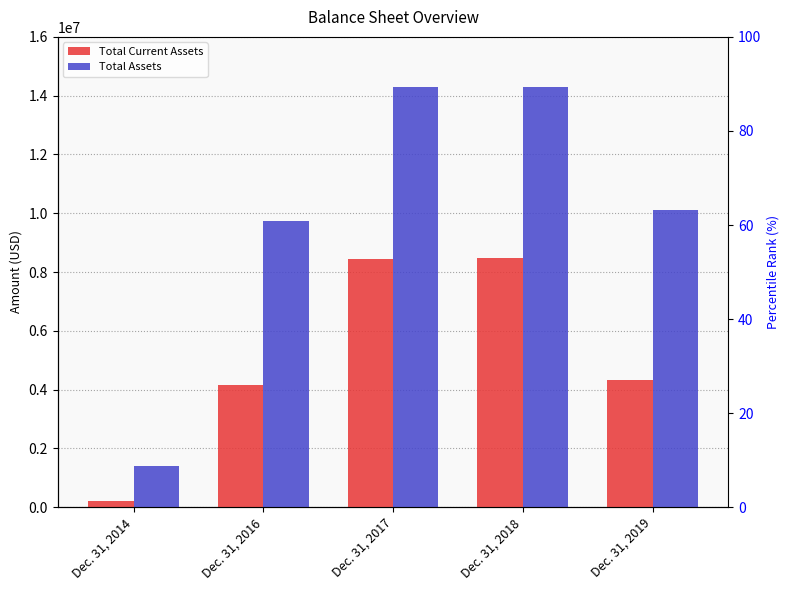

Which category has the lowest value in the Total Current Assets series?

Dec. 31, 2014